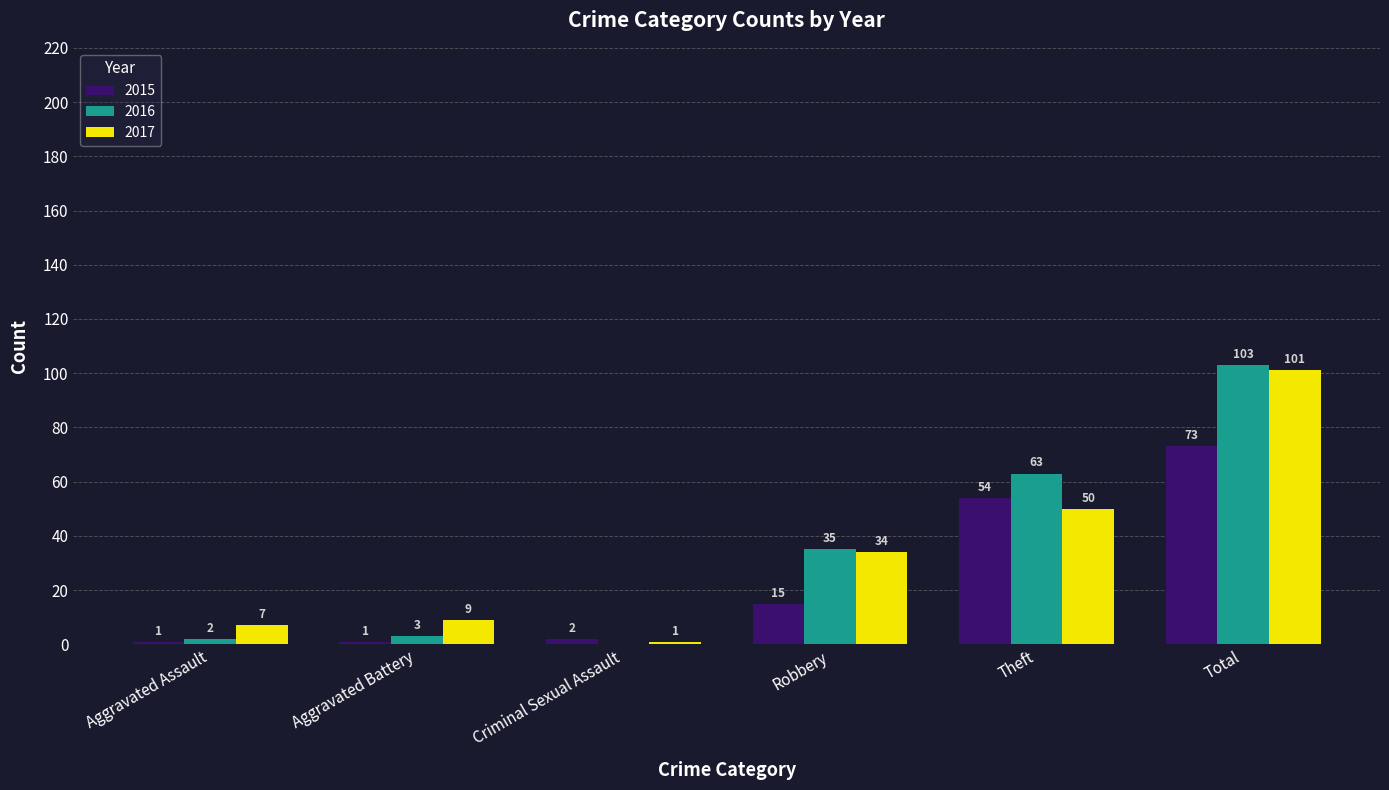

Is it true that 2017 equals 13 at Robbery?

False